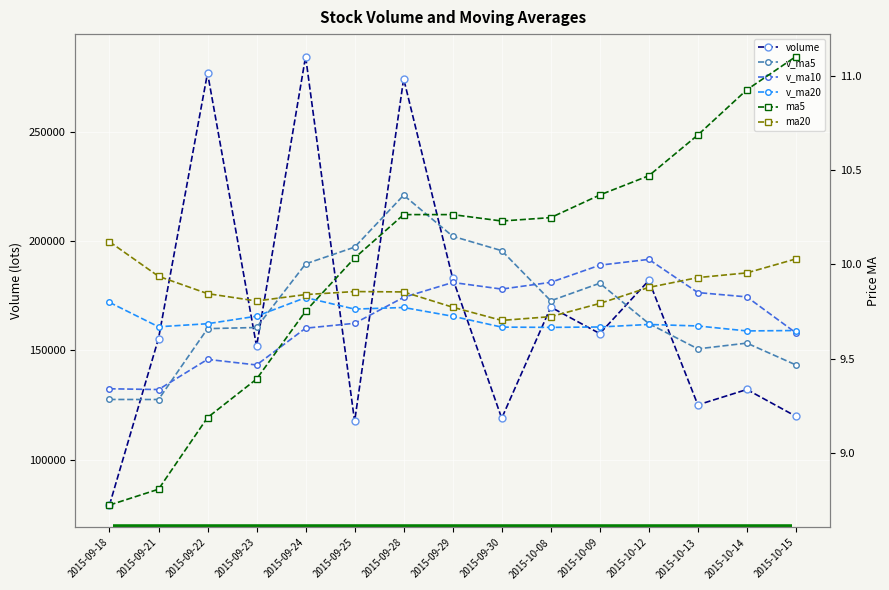

What is the spread (max minus min) of values at 2015-09-29?

202132.6